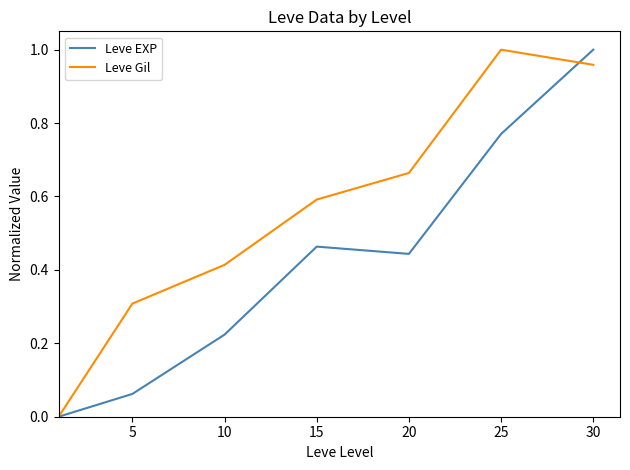

List the series in order of their overall mean, highest first.

Leve Gil, Leve EXP